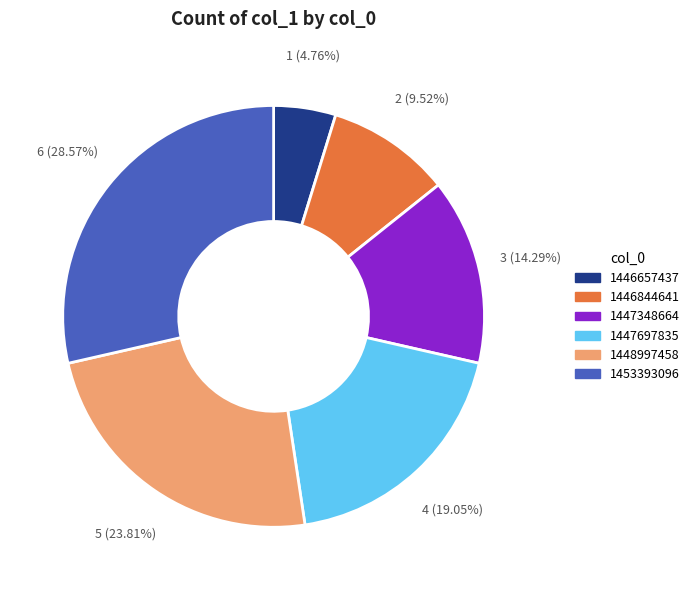

Does any single category account for the majority?

No